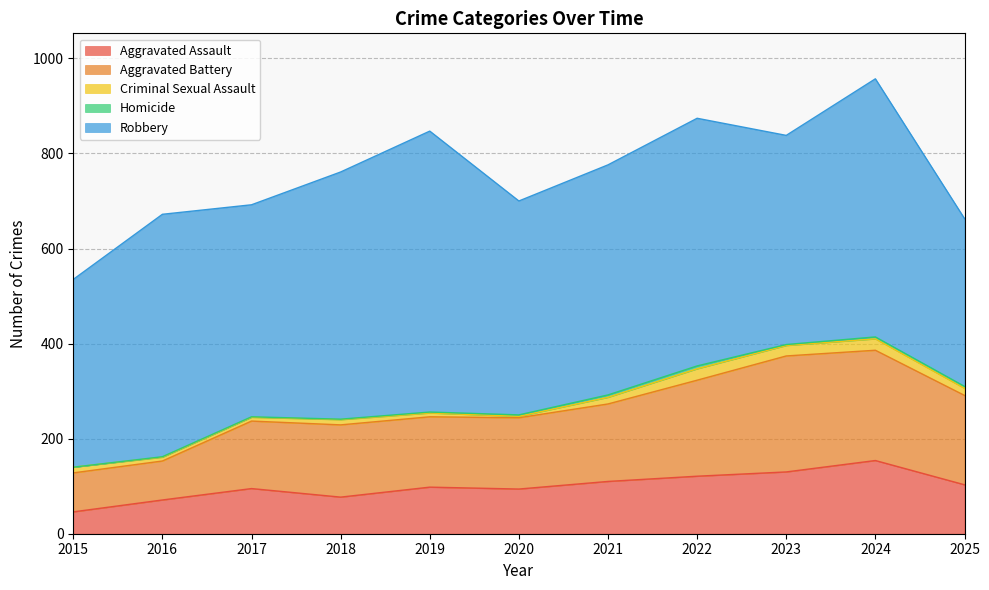

True or false: Criminal Sexual Assault and Aggravated Battery cross at least once.

False